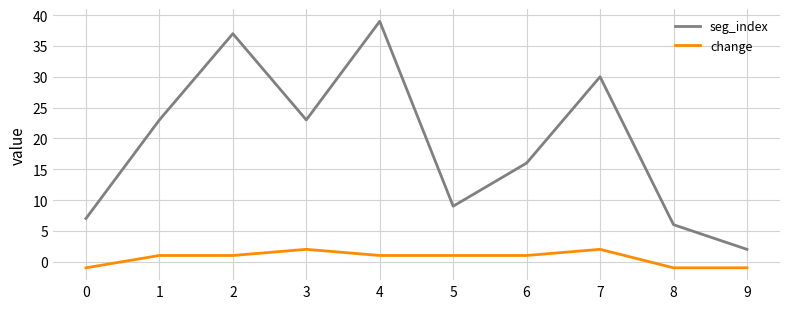

What is the sum of the seg_index values at 8 and 3?

29